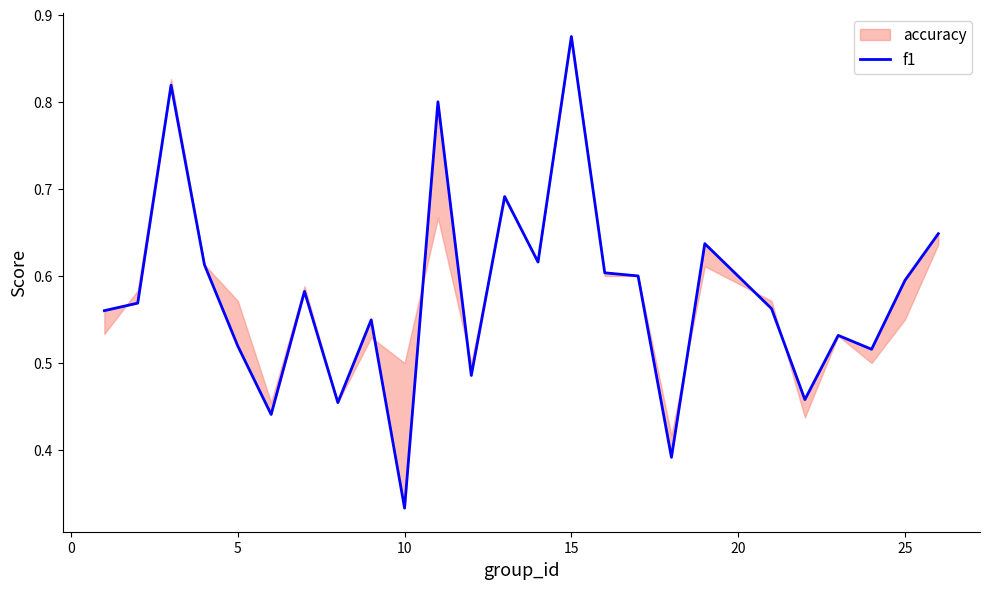

Does the chart display data point markers on the line(s)?

No